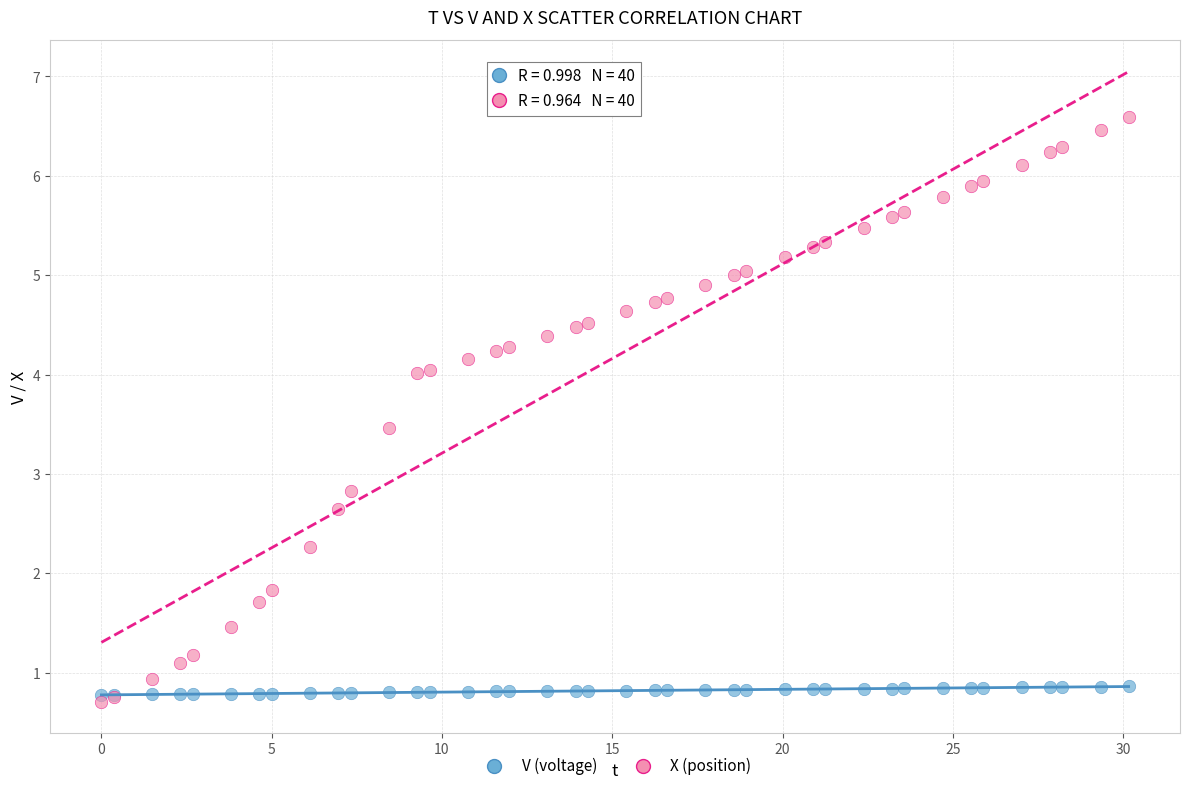

Which series contains the highest Y value?

X (position)